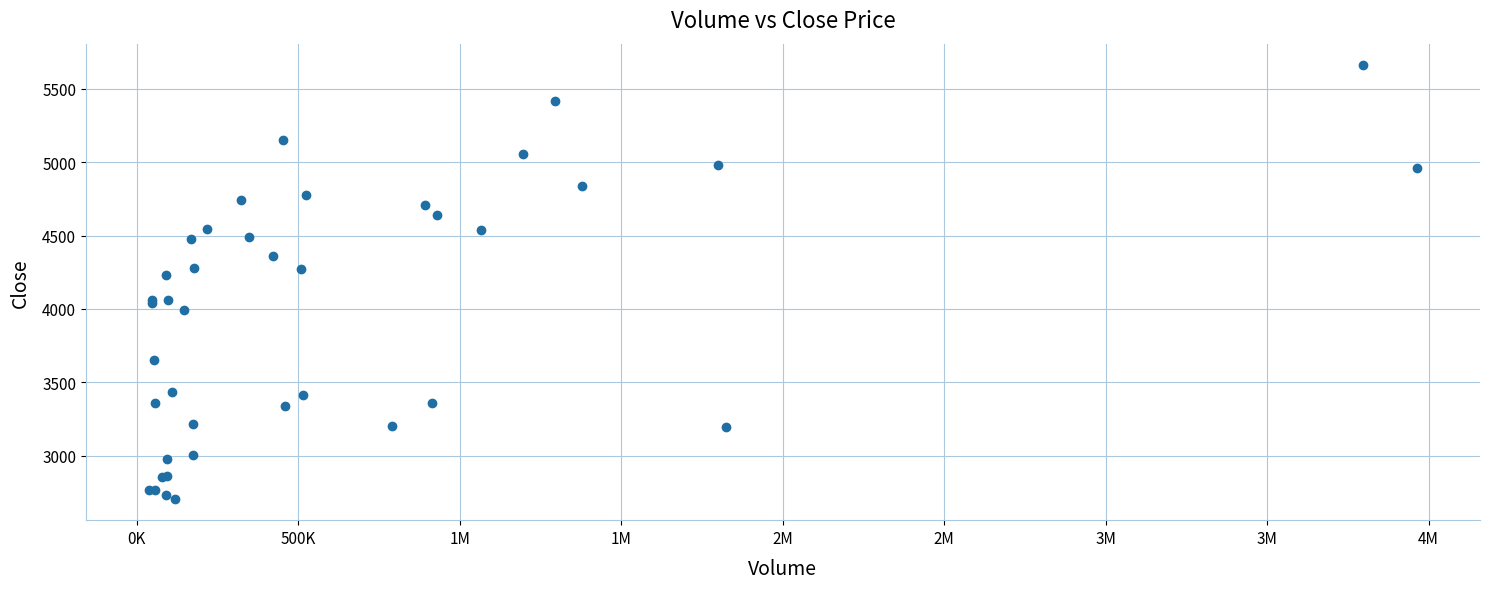

What Y value in the scatter plot is closest to 4184?

4233